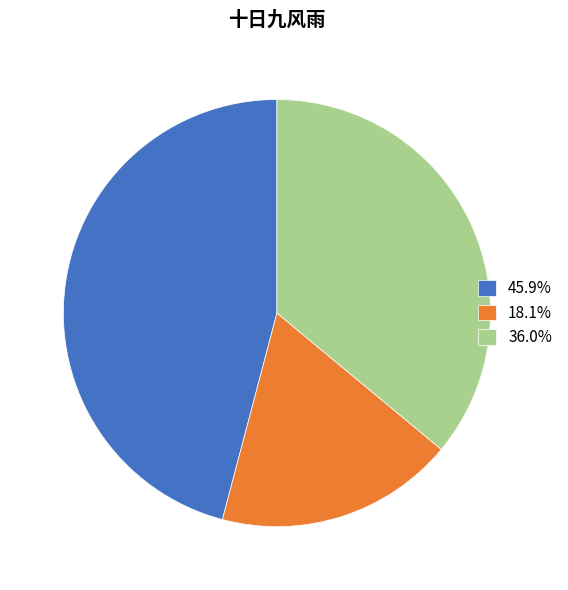

Is there a majority slice in this chart?

No